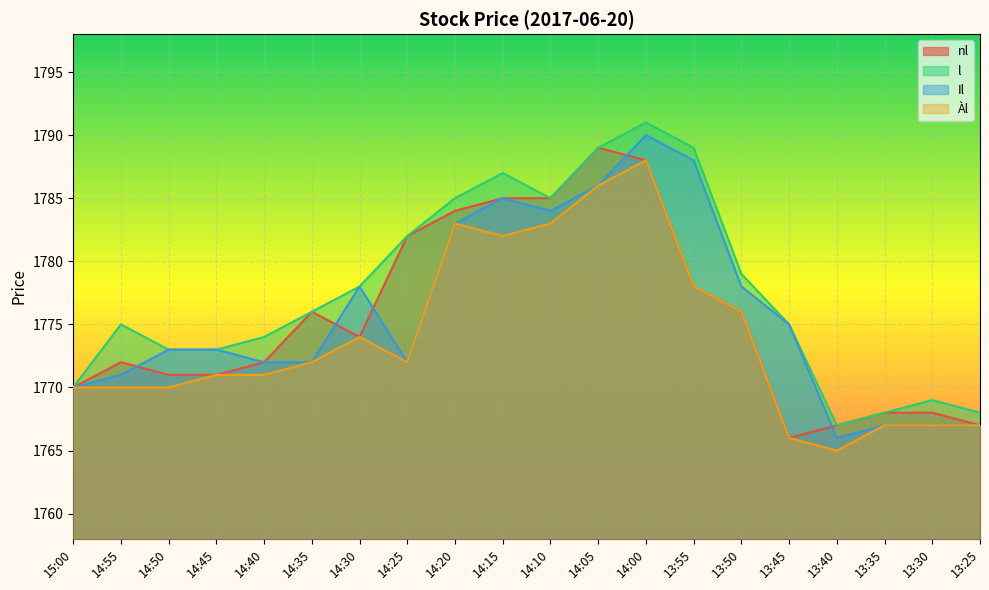

How many interior local peaks does the Àl series have?

3